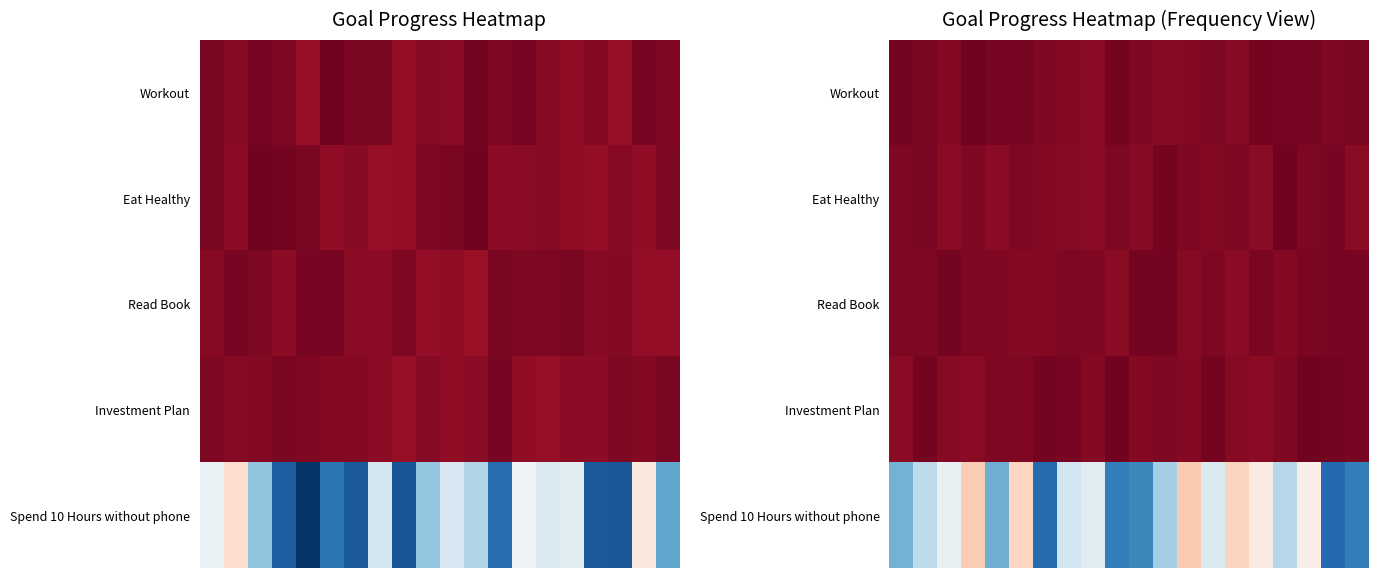

What is the difference between the maximum and second lowest values in the Workout series?

0.1